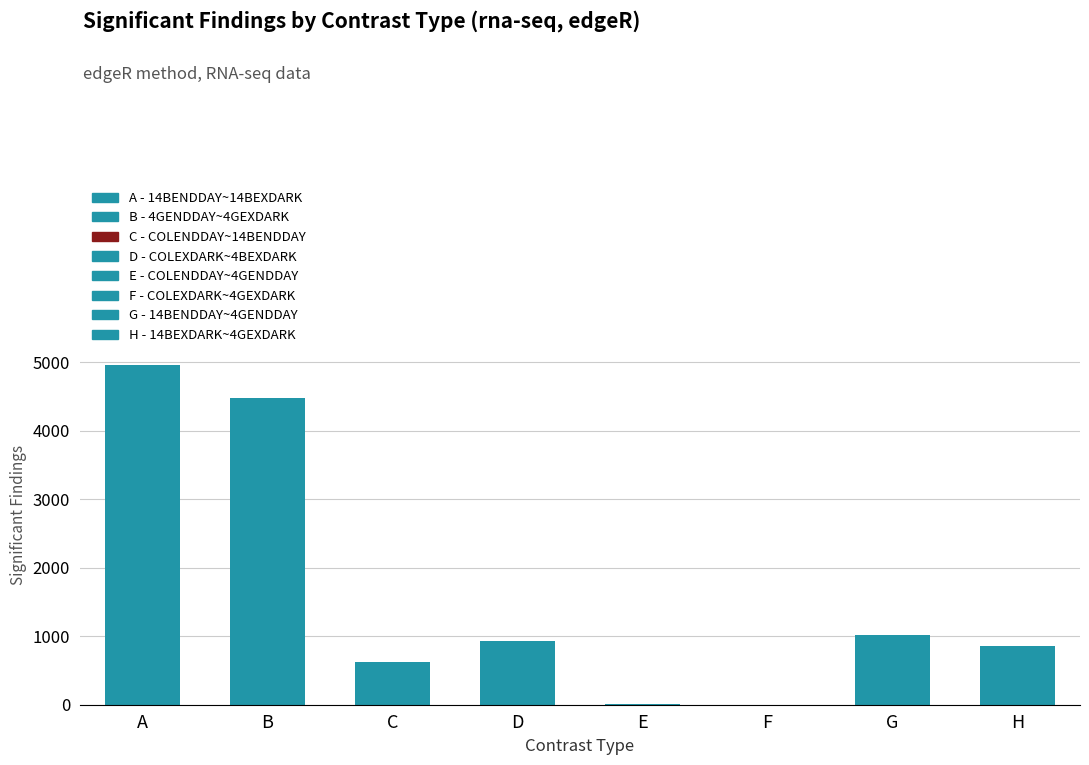

Which has a higher value, G or B?

B